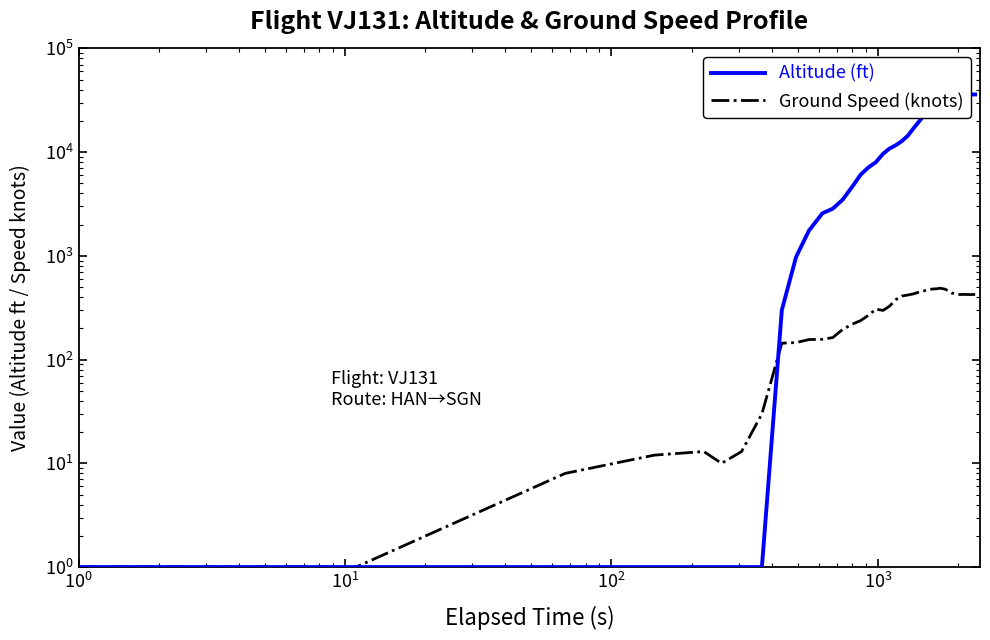

Rank the series by their maximum value, from lowest to highest.

Ground Speed (knots), Altitude (ft)